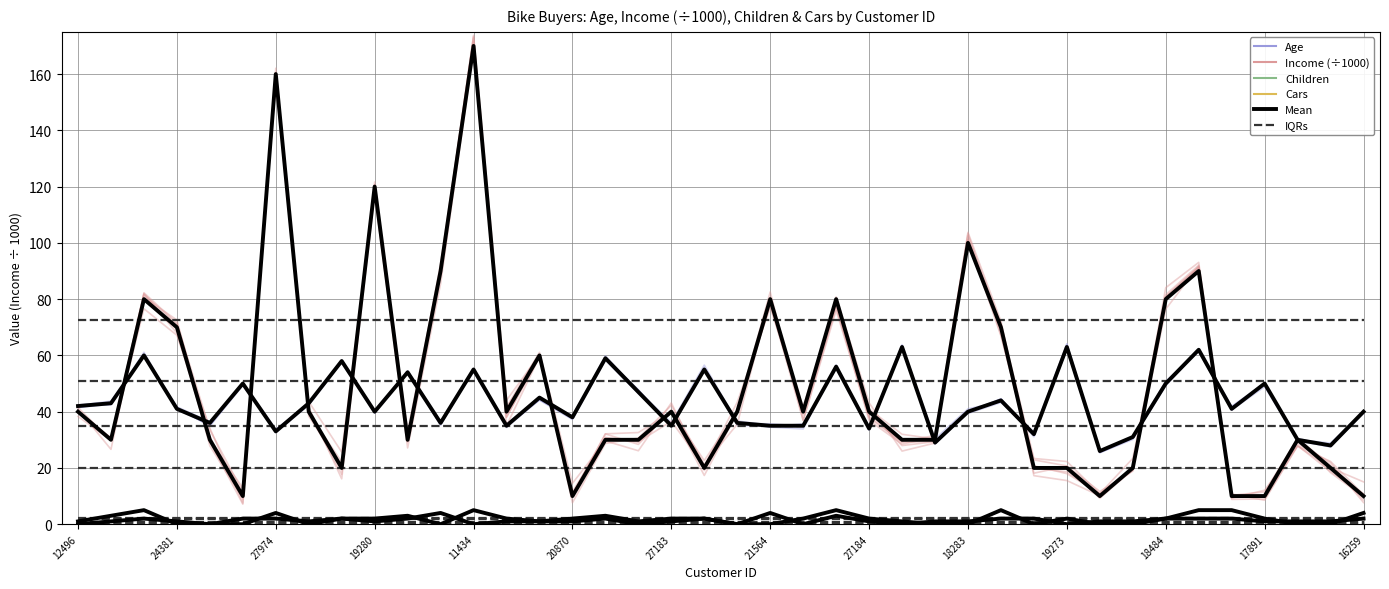

Reading left to right, extract all data points from this chart.

Mean (Age): 42	43	60	41	36	50	33	43	58	40	54	36	55	35	45	38	59	47	35	55	36	35	35	56	34	63	29	40	44	32	63	26	31	50	62	41	50	30	28	40
Mean (Income): 40	30	80	70	30	10	160	40	20	120	30	90	170	40	60	10	30	30	40	20	40	80	40	80	40	30	30	100	70	20	20	10	20	80	90	10	10	30	20	10
Mean (Children): 1	3	5	0	0	2	2	1	2	2	3	0	5	2	1	2	3	1	2	2	0	0	2	5	2	1	0	0	5	0	2	0	0	2	5	5	2	0	0	4
Mean (Cars): 0	1	2	1	0	0	4	0	2	1	2	4	0	1	1	1	2	0	1	2	0	4	0	3	1	0	1	1	2	2	0	1	1	2	2	2	1	1	1	2